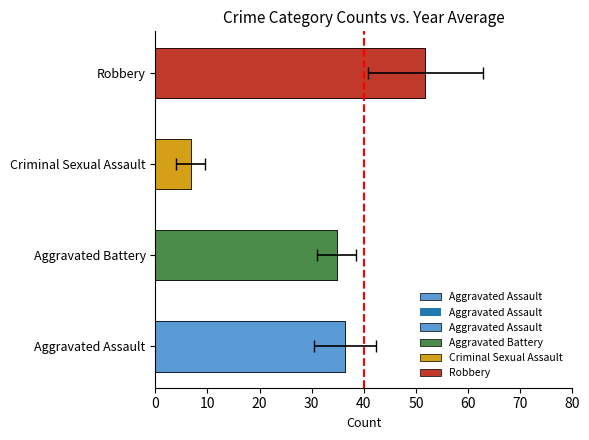

What is the sum of all values?

129.8